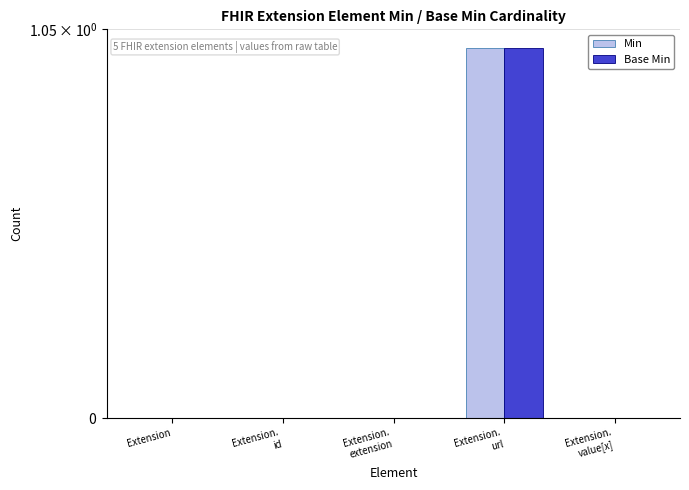

Rank the series by their maximum value, from highest to lowest.

Min, Base Min